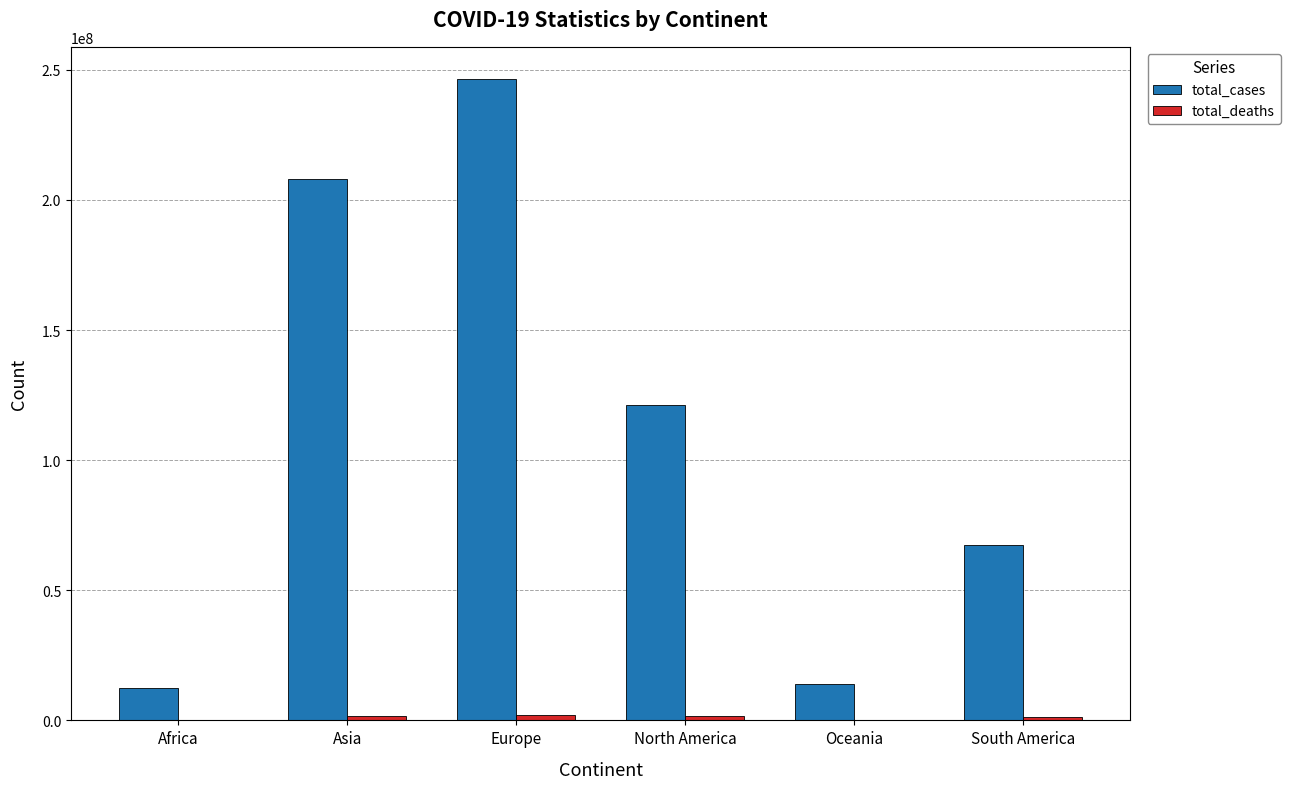

How many groups of bars are there?

6